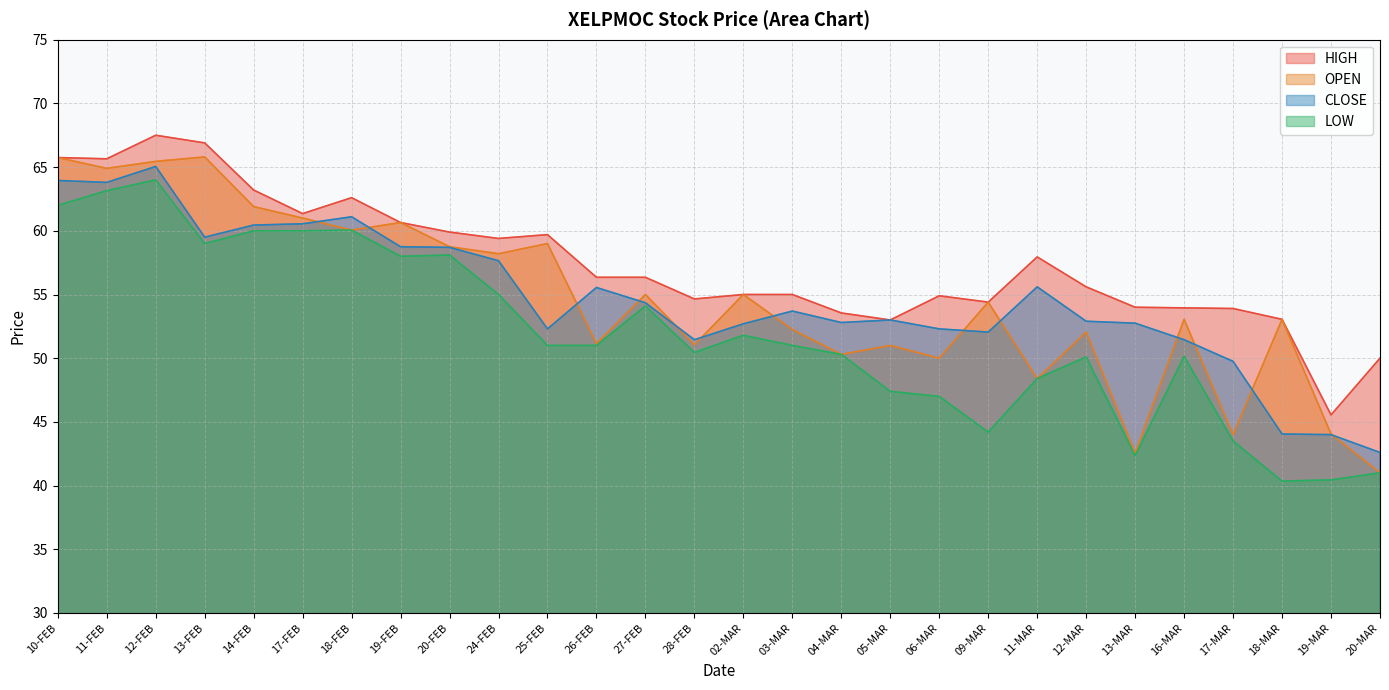

Reading left to right, what are all the values shown in this chart?

OPEN: 65.8	64.9	65.5	65.8	61.9	61.0	60.0	60.6	58.8	58.2	59.0	51.1	55.0	51.0	55.0	52.2	50.3	51.0	50.0	54.4	48.4	52.0	42.5	53.0	44.0	53.0	44.0	41.0
HIGH: 65.8	65.7	67.5	66.9	63.2	61.4	62.6	60.6	59.9	59.4	59.7	56.4	56.4	54.6	55.0	55.0	53.5	53.0	54.9	54.4	58.0	55.6	54.0	54.0	53.9	53.0	45.5	50.0
CLOSE: 64.0	63.8	65.0	59.5	60.5	60.5	61.1	58.8	58.7	57.6	52.3	55.5	54.4	51.5	52.7	53.7	52.8	53.0	52.3	52.0	55.6	52.9	52.8	51.5	49.8	44.0	44.0	42.6
LOW: 62.0	63.1	64.0	59.0	60.0	60.0	60.0	58.0	58.1	55.0	51.0	51.0	54.1	50.5	51.8	51.0	50.3	47.4	47.0	44.2	48.4	50.1	42.4	50.1	43.5	40.4	40.5	41.0